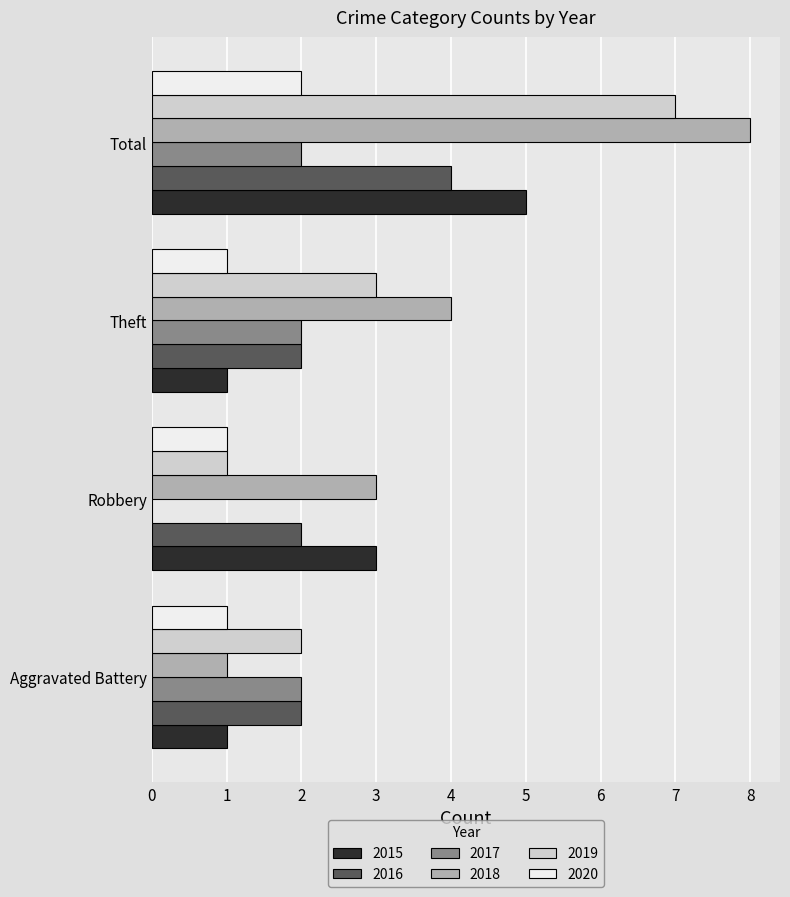

How many categories are shown in the chart?

4